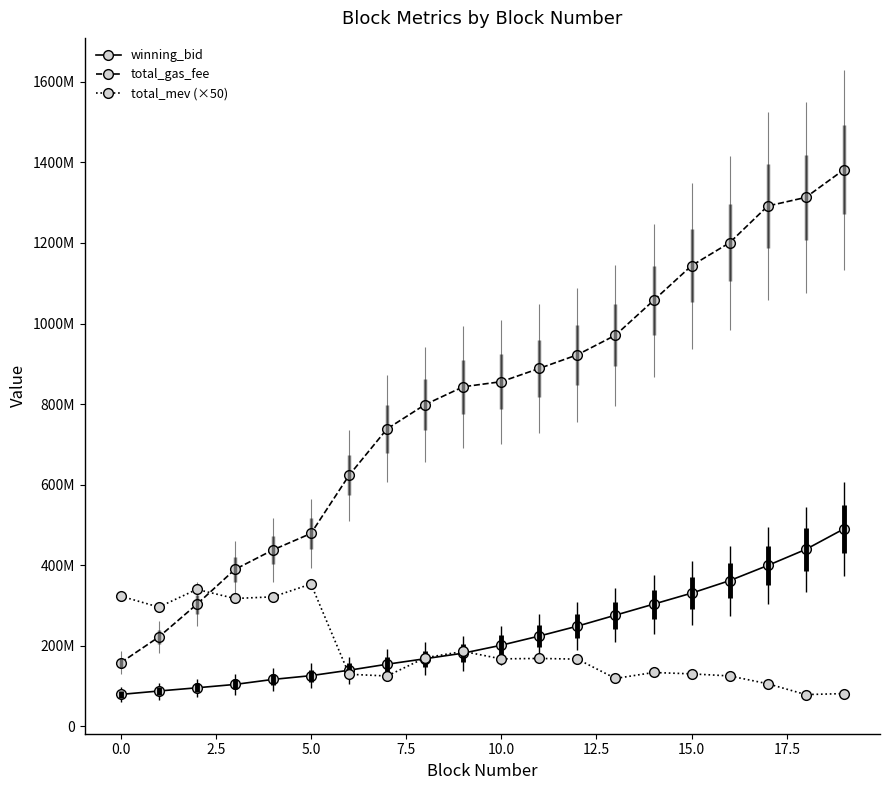

At which category does the chart reach its peak across all series?

19